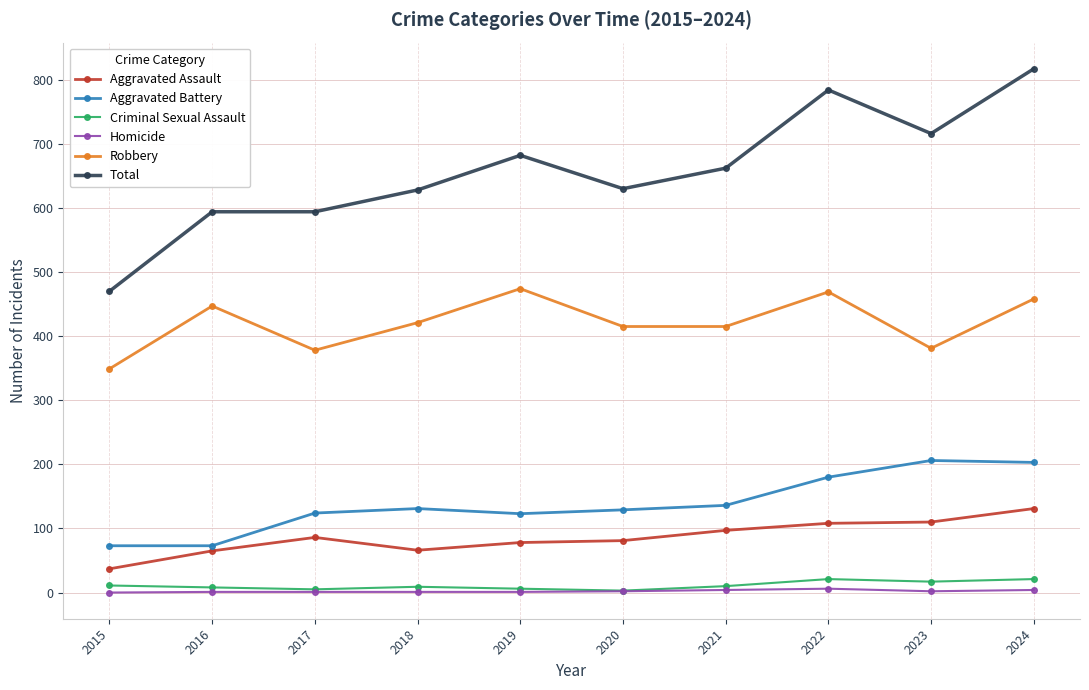

True or false: Criminal Sexual Assault has more than 0 points higher than both neighbors.

True